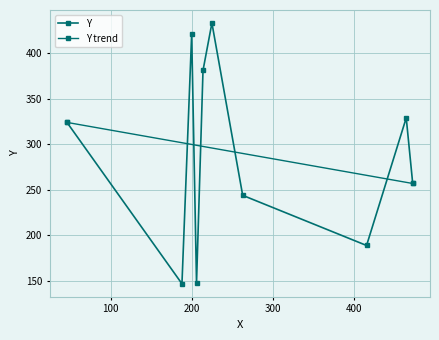

Which category has the lowest value across all series?

188